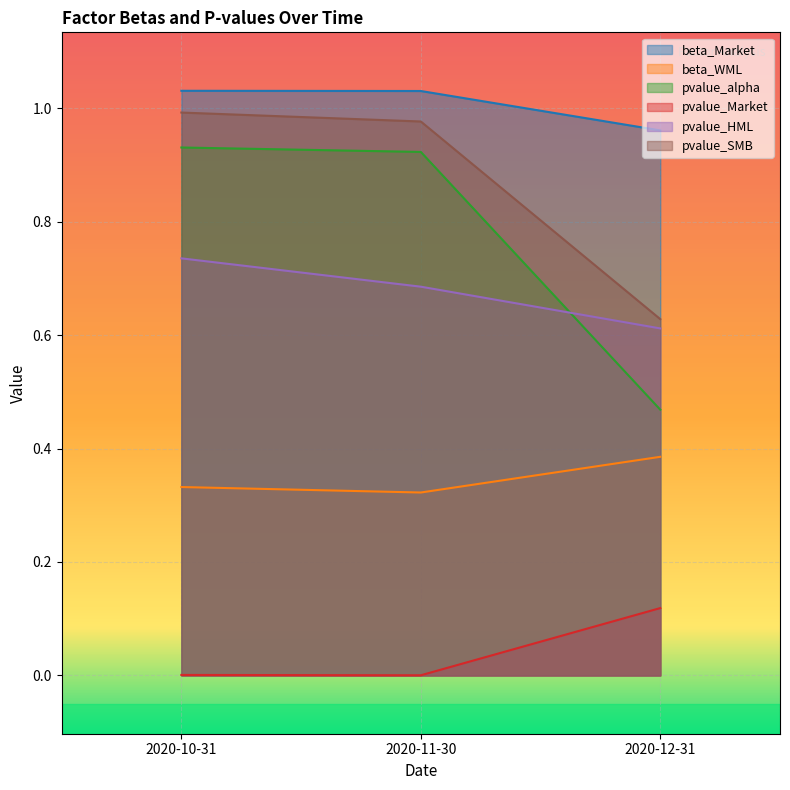

Which has a higher value, 2020-12-31 or 2020-10-31?

2020-10-31